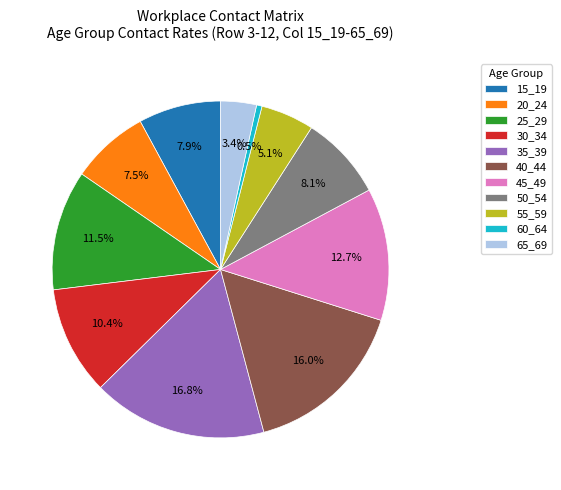

Between 50_54 and 35_39, which is larger?

35_39